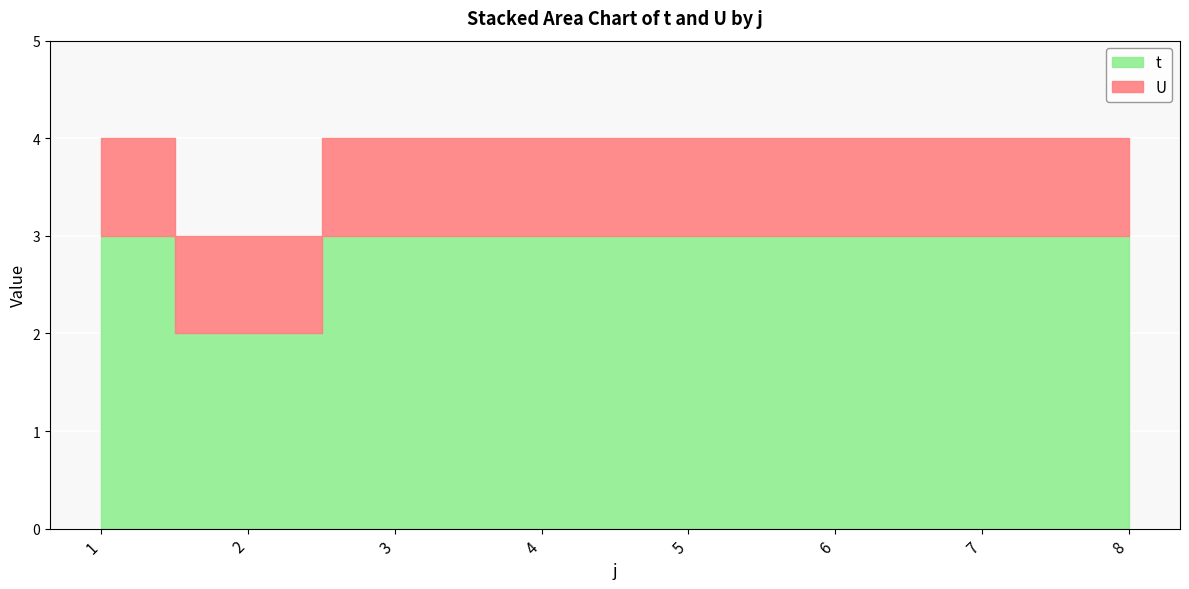

What is the lowest value of the U series?

1